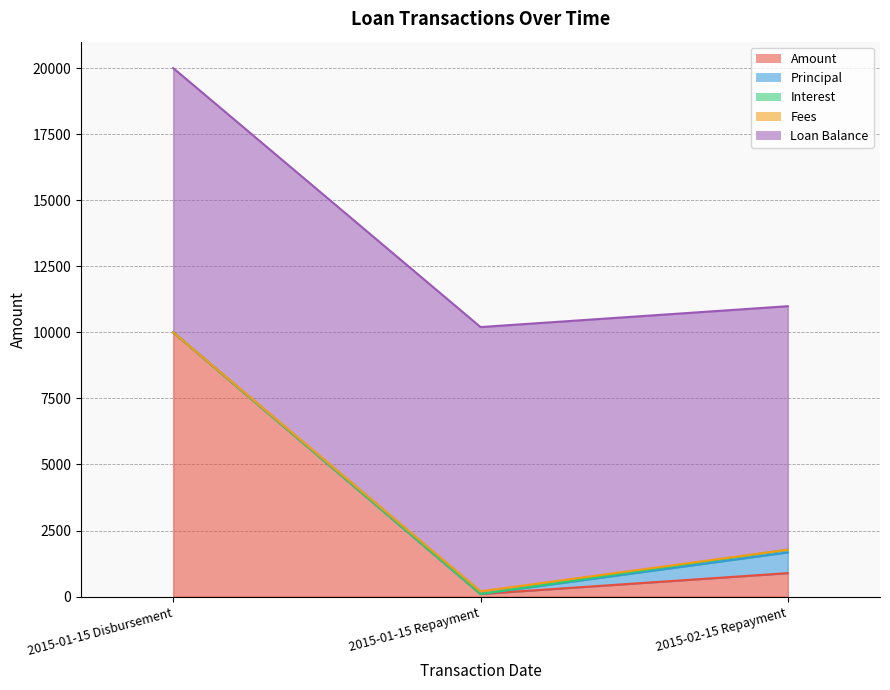

Rank the categories by Amount value from highest to lowest.

2015-01-15 Disbursement, 2015-02-15 Repayment, 2015-01-15 Repayment